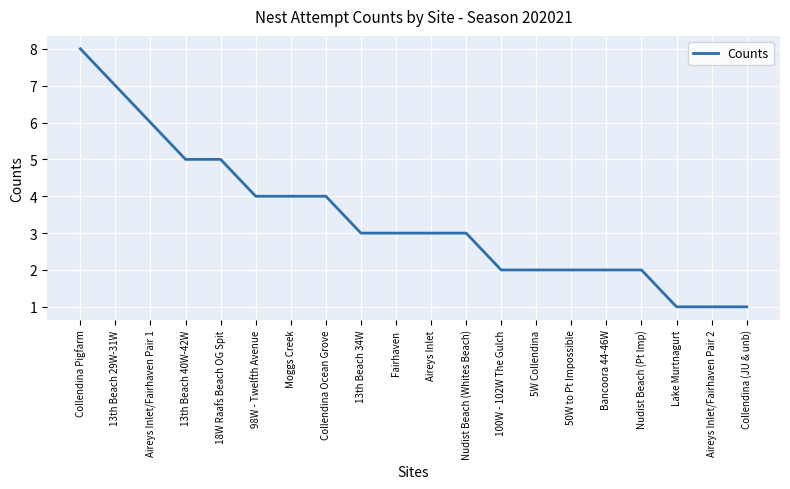

Is it true that the value at 13th Beach 40W-42W is 8?

False